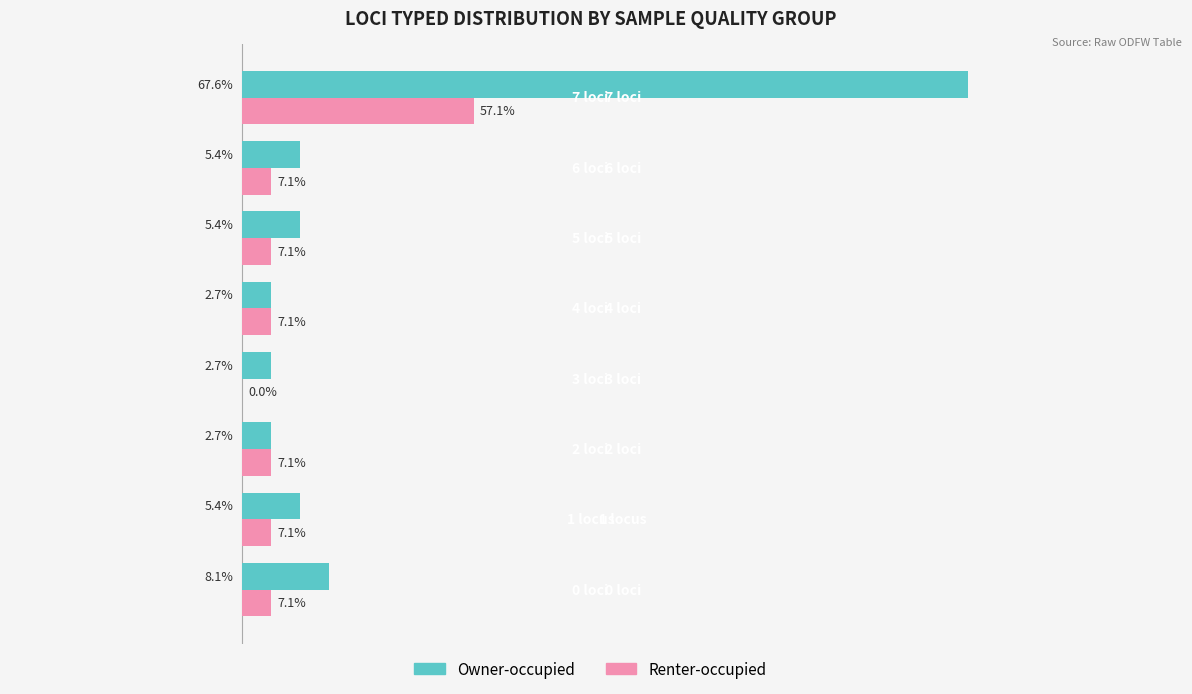

Which series has the largest total across all categories?

Owner-occupied